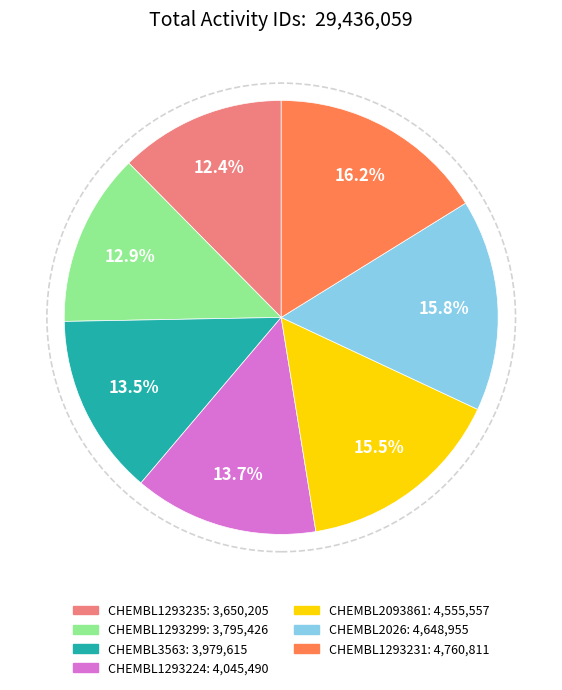

Does CHEMBL1293231 represent more than half of the total?

No